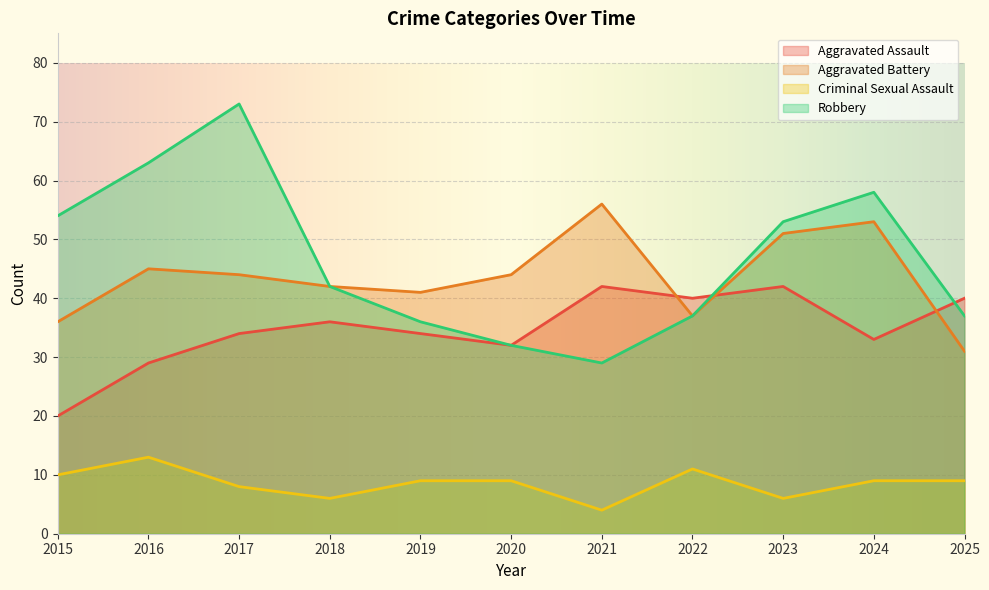

What is the approximate value of Criminal Sexual Assault at 2018?

6